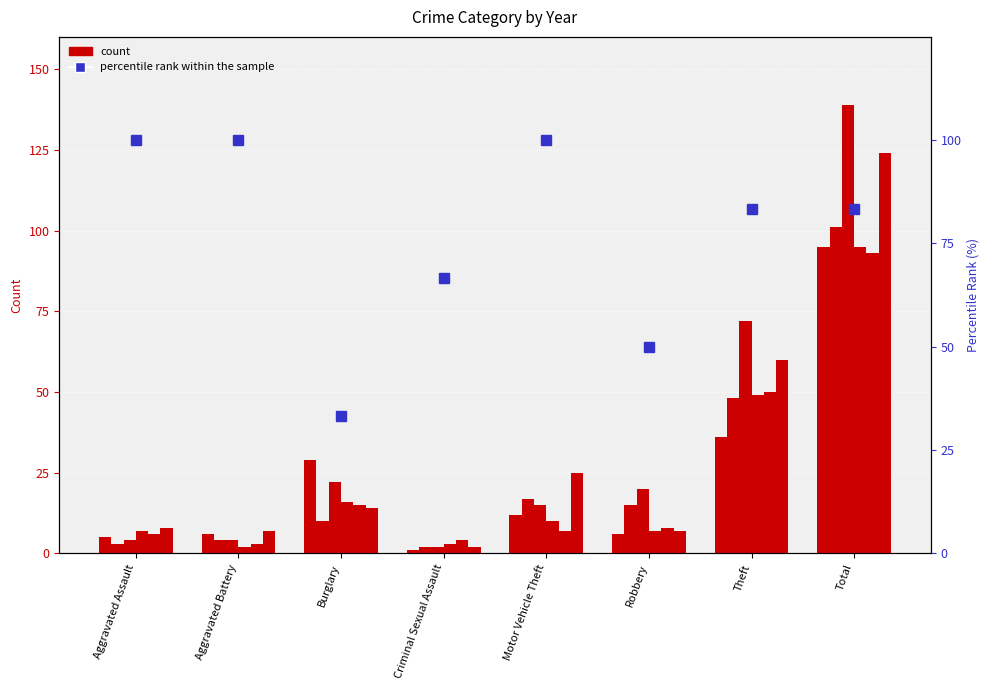

Where does the data first go above 83?

Aggravated Assault